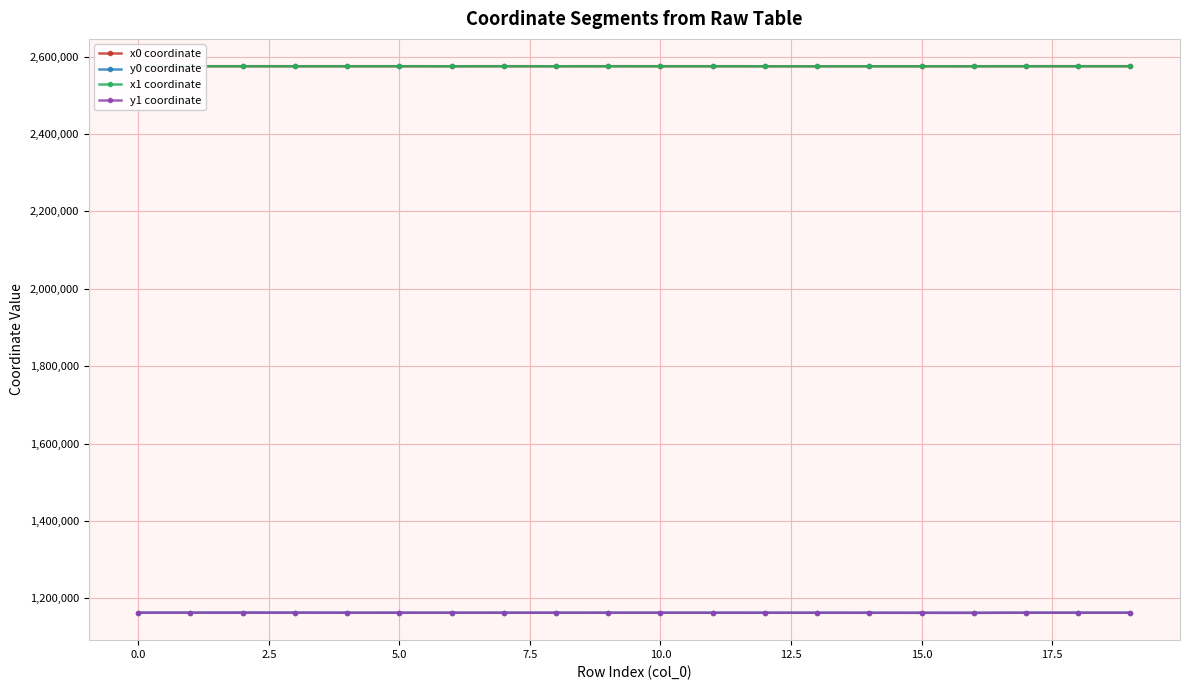

How many data points in y1 coordinate are less than 1162896?

10